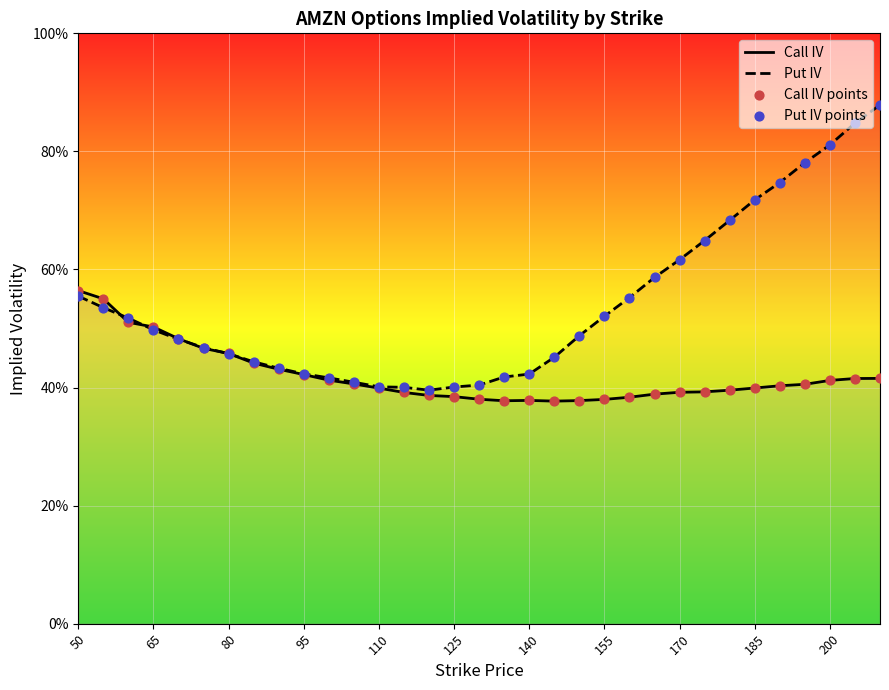

What are all the series names shown in the legend?

Call IV, Put IV, Call IV points, Put IV points